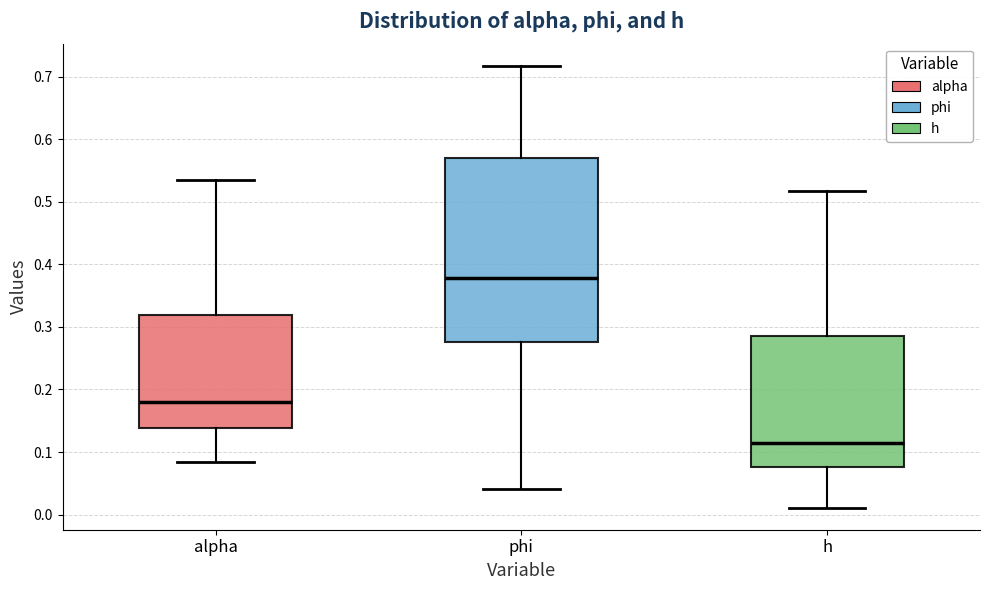

Reading left to right, transcribe this box plot: for each box, give where its median line is, the range the box spans, and where its two whiskers end, as read against the y-axis. The values are not printed on the chart, so give them approximately, as read against the axis.

alpha: median 0.18, box 0.14 to 0.32, whiskers 0.08 to 0.53
phi: median 0.38, box 0.28 to 0.57, whiskers 0.04 to 0.72
h: median 0.11, box 0.08 to 0.29, whiskers 0.01 to 0.52